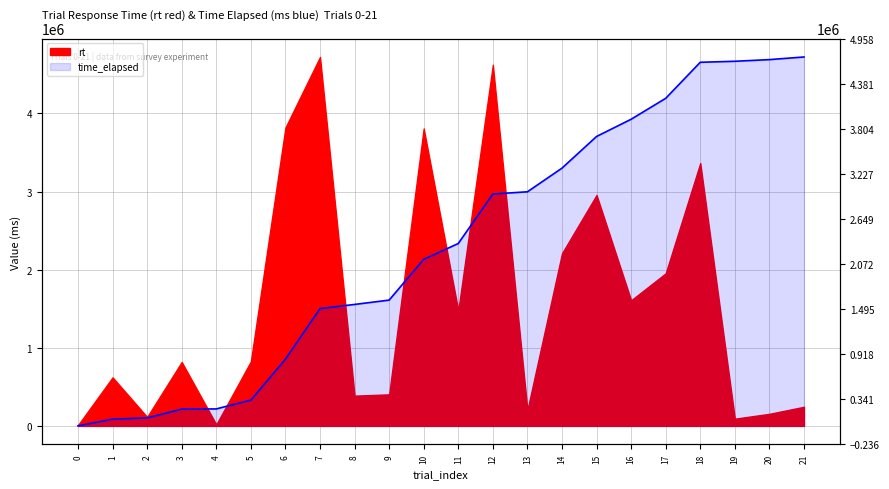

What value does the data have at 12?

2968206